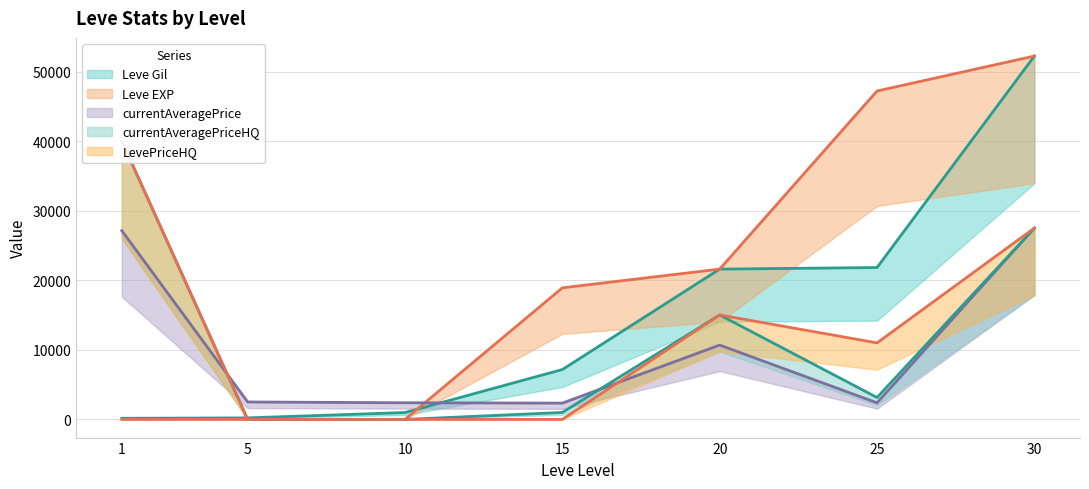

What is the difference between the Leve EXP values at 30 and 5?

52215